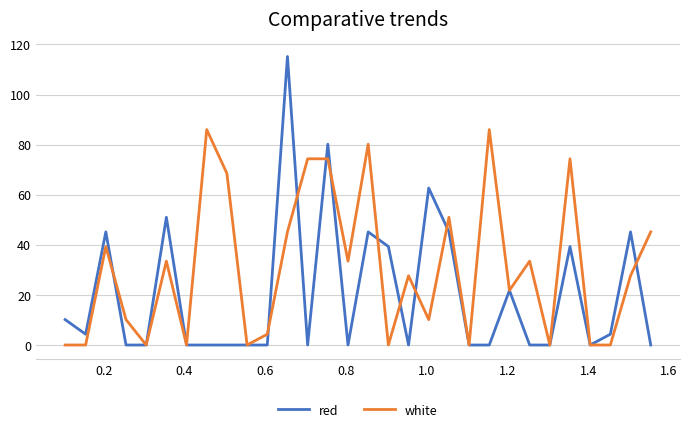

True or false: red and white cross at least once.

True